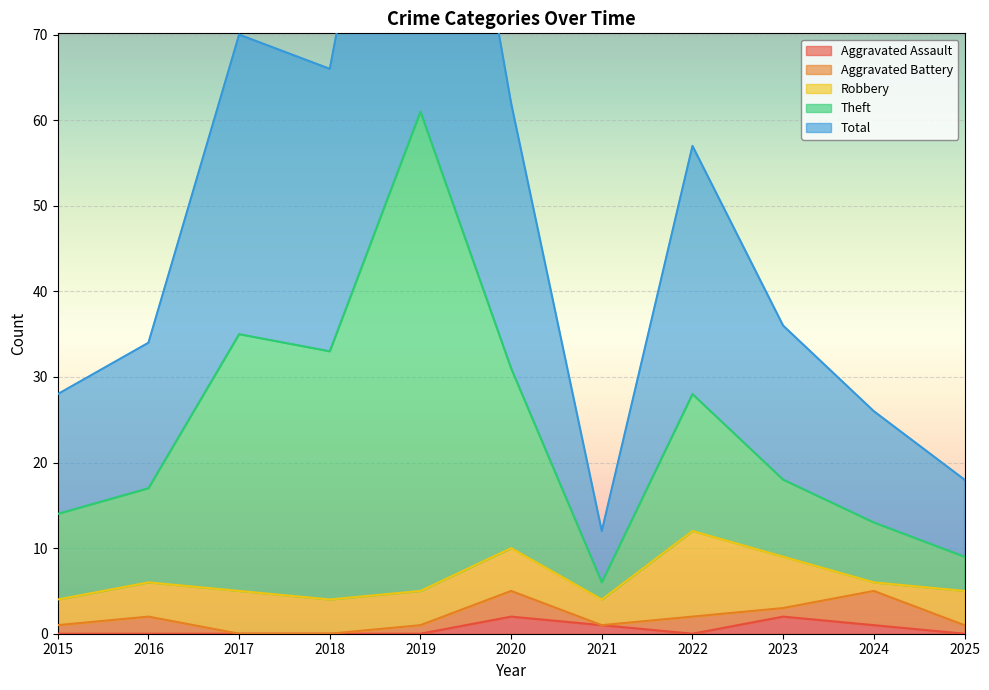

Is it true that Aggravated Assault equals 0 at 2017?

True